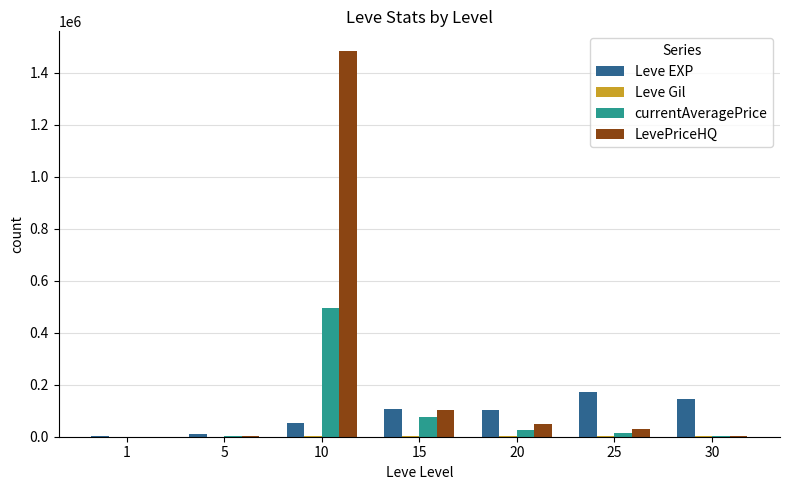

Is it true that LevePriceHQ equals 182985 at 15?

False